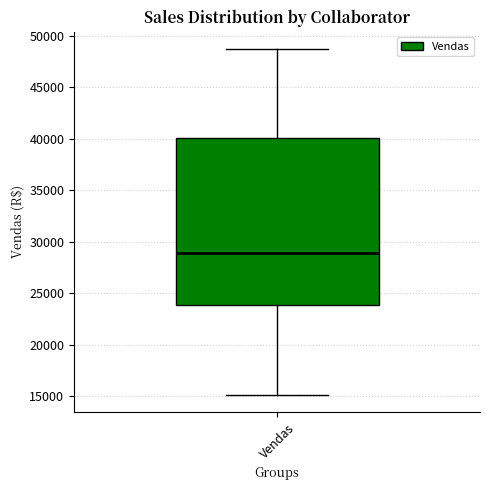

Where does the median line of the box for Vendas sit on the y-axis? The values are not printed on the chart, so give them approximately, as read against the axis.

29000